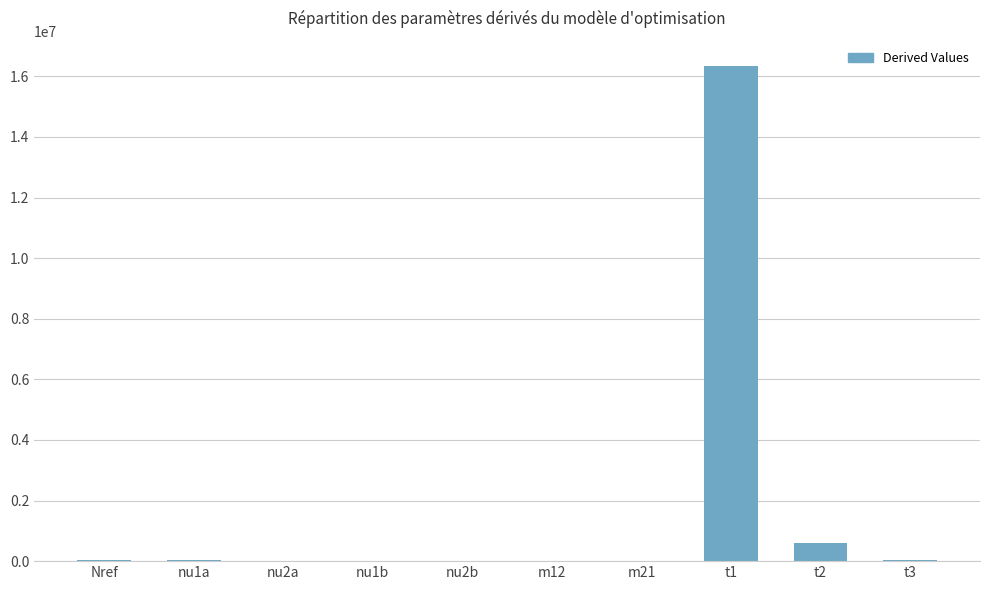

Where is the data nearest to the value 8179517?

t2